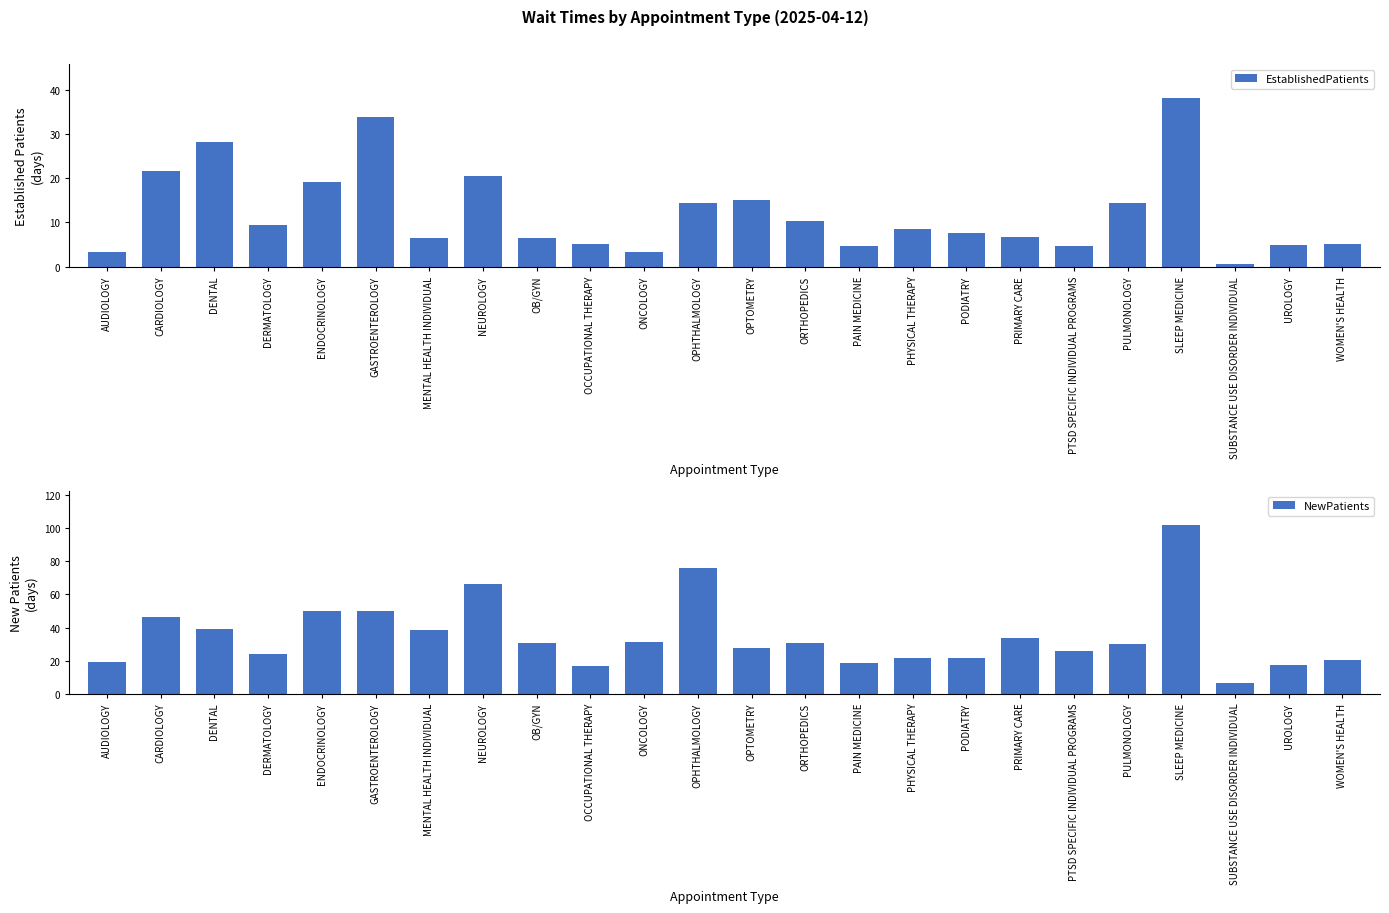

What position from the left is UROLOGY?

23